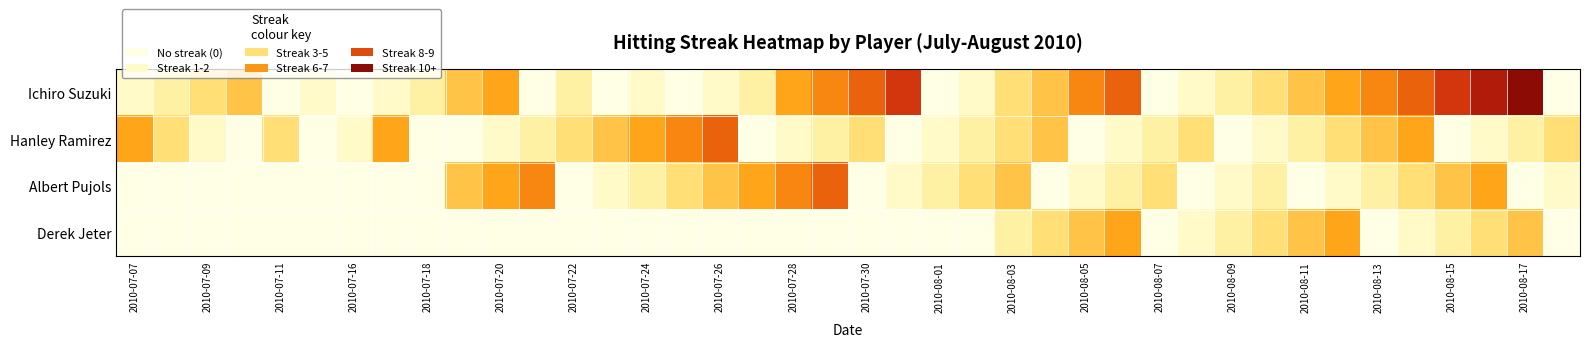

Reading left to right, extract all data points from this chart.

Ichiro Suzuki: 1	2	3	4	0	1	0	1	2	4	5	0	2	0	1	0	1	2	5	6	7	8	0	1	3	4	6	7	0	1	2	3	4	5	6	7	8	9	10	0
Hanley Ramirez: 5	3	1	0	3	0	1	5	0	0	1	2	3	4	5	6	7	0	1	2	3	0	1	2	3	4	0	1	2	3	0	1	2	3	4	5	0	1	2	3
Albert Pujols: 0	0	0	0	0	0	0	0	0	4	5	6	0	1	2	3	4	5	6	7	0	1	2	3	4	0	1	2	3	0	1	2	0	1	2	3	4	5	0	1
Derek Jeter: 0	0	0	0	0	0	0	0	0	0	0	0	0	0	0	0	0	0	0	0	0	0	0	0	2	3	4	5	0	1	2	3	4	5	0	1	2	3	4	0